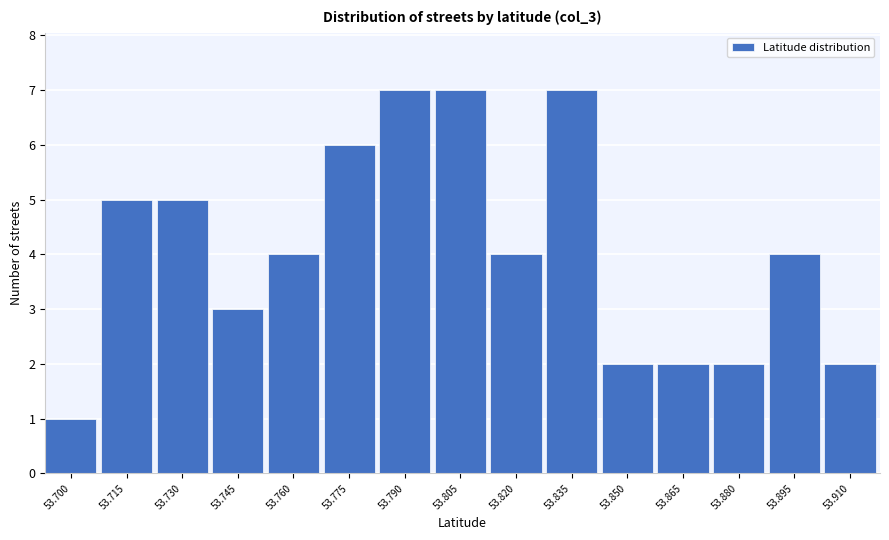

Reading left to right, transcribe all the data shown in this chart.

1	5	5	3	4	6	7	7	4	7	2	2	2	4	2